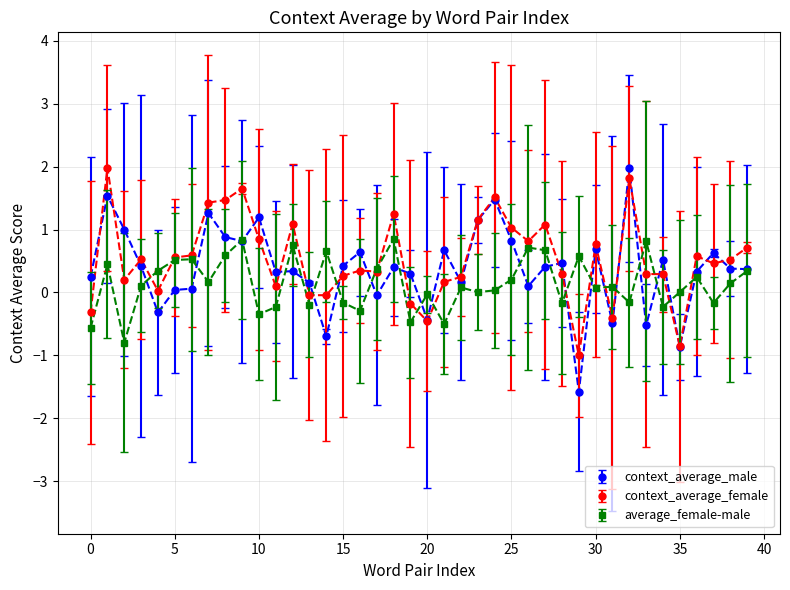

What is the value of the context_average_male point at the 4th from the left?

0.4